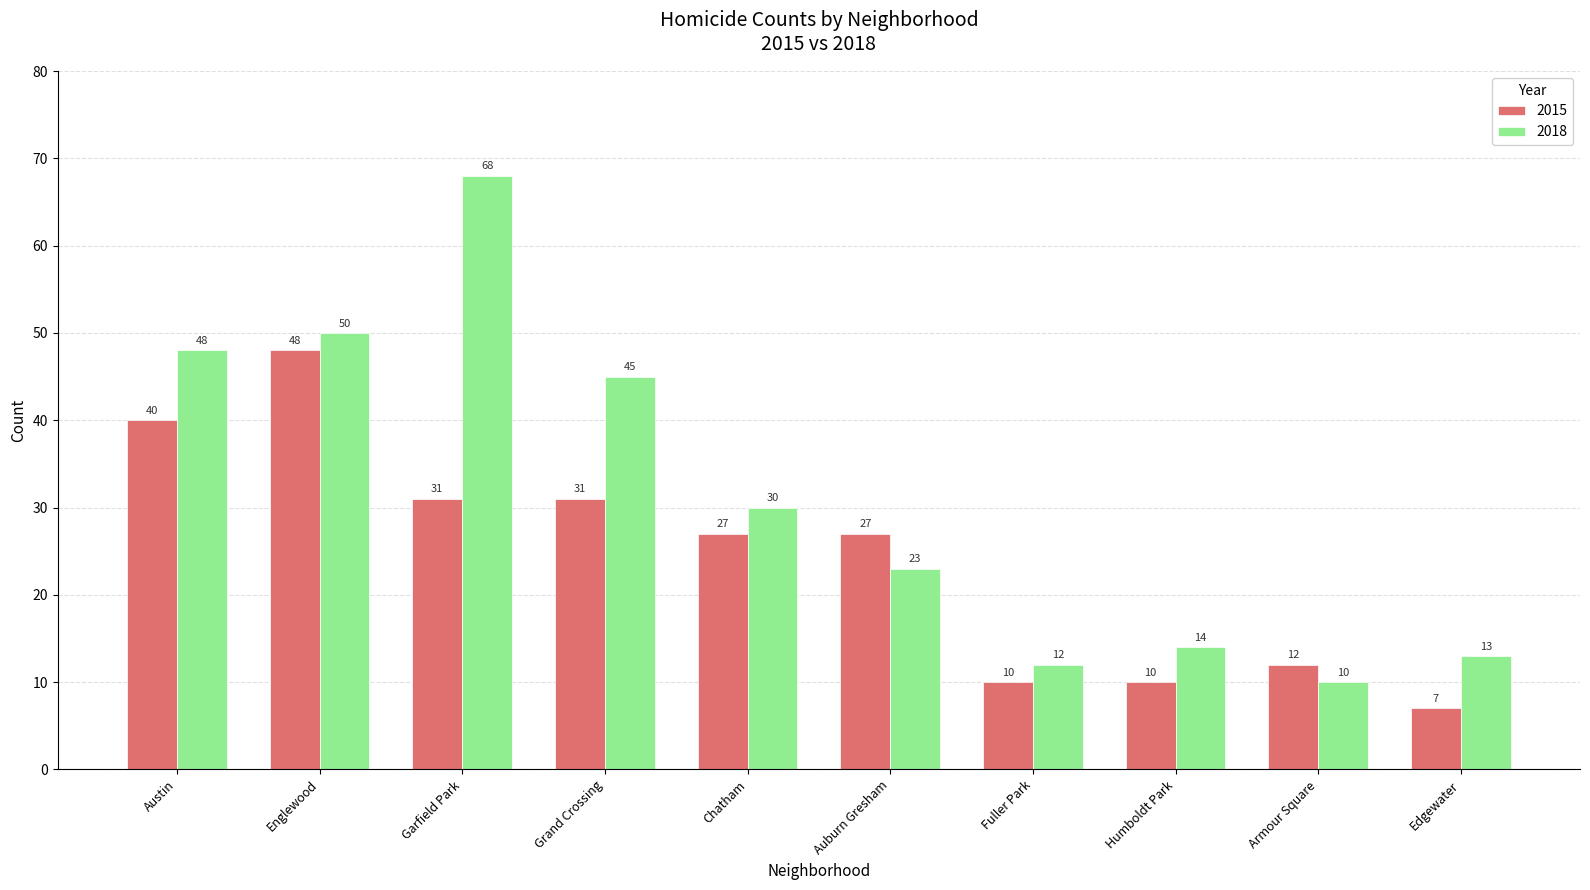

At which label does 2018 first exceed 30?

Austin